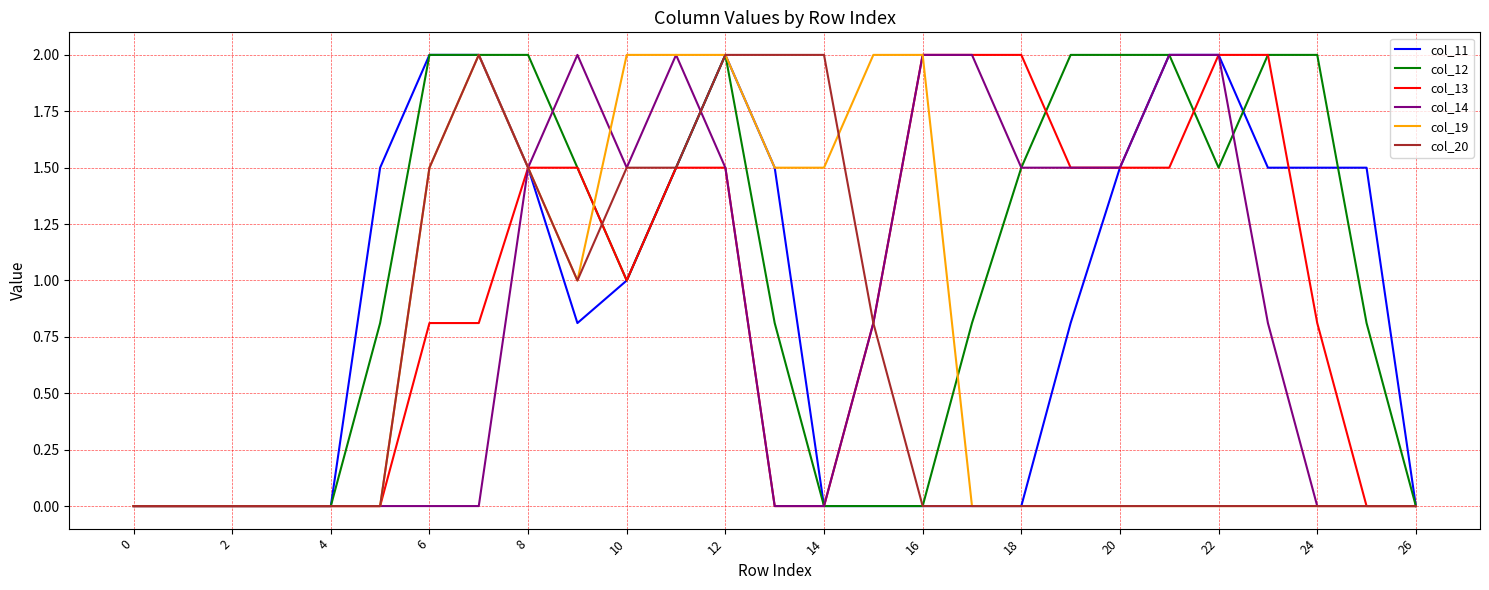

Which series has the largest total across all categories?

col_12